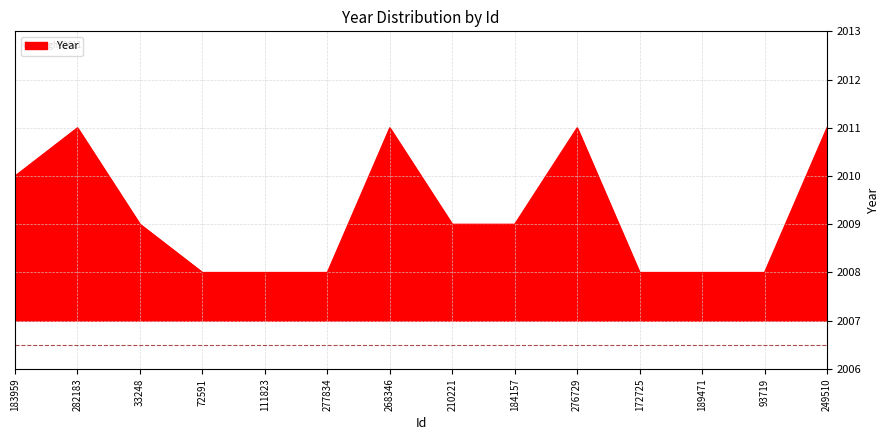

What is the greatest value displayed?

2011